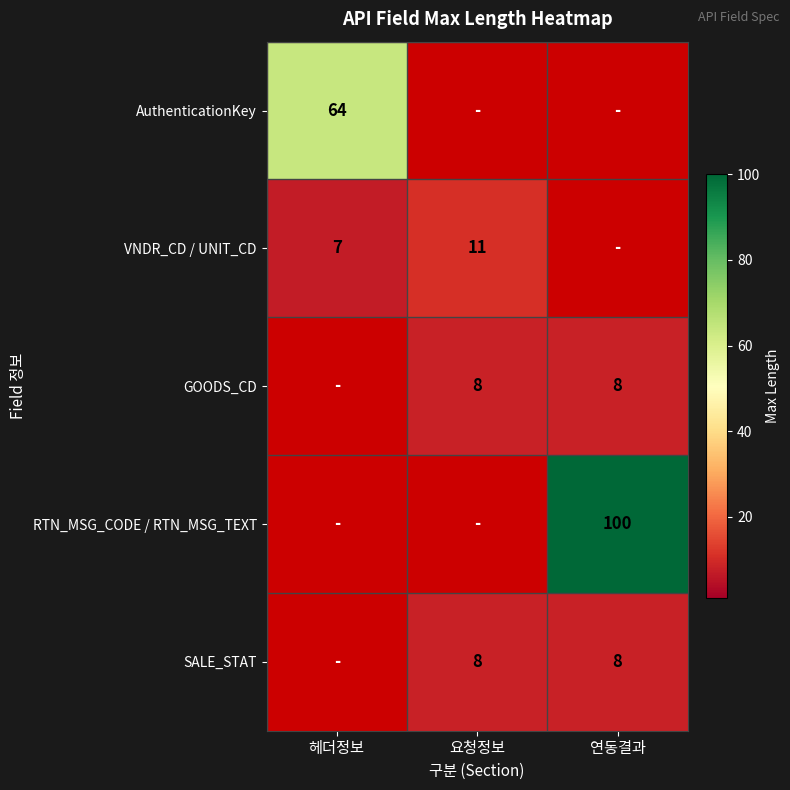

The GOODS_CD series shows 8 at 연동결과. True or false?

True